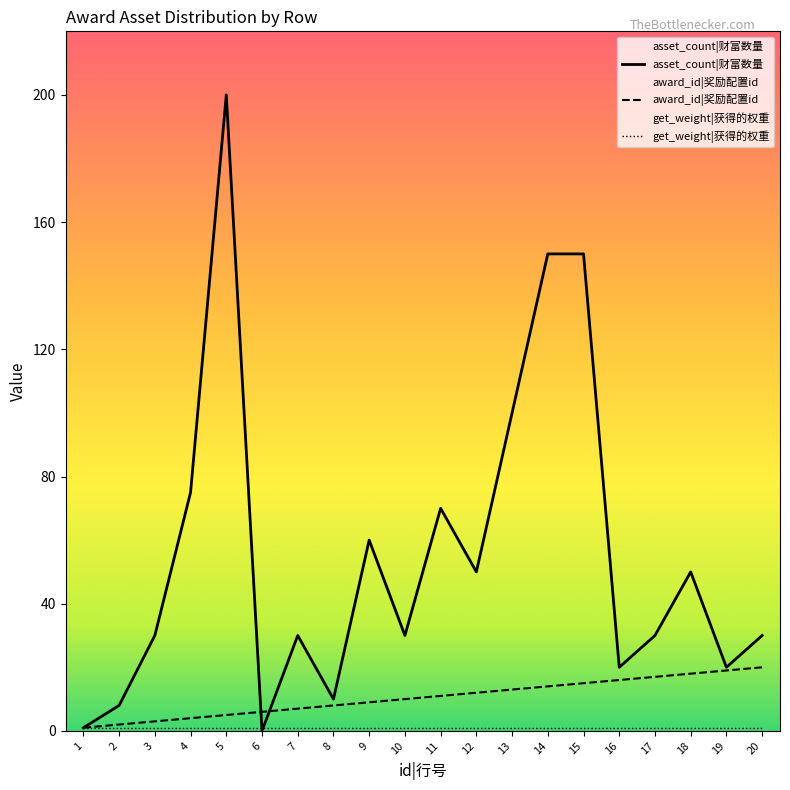

True or false: asset_count and award_id intersect in this chart.

True